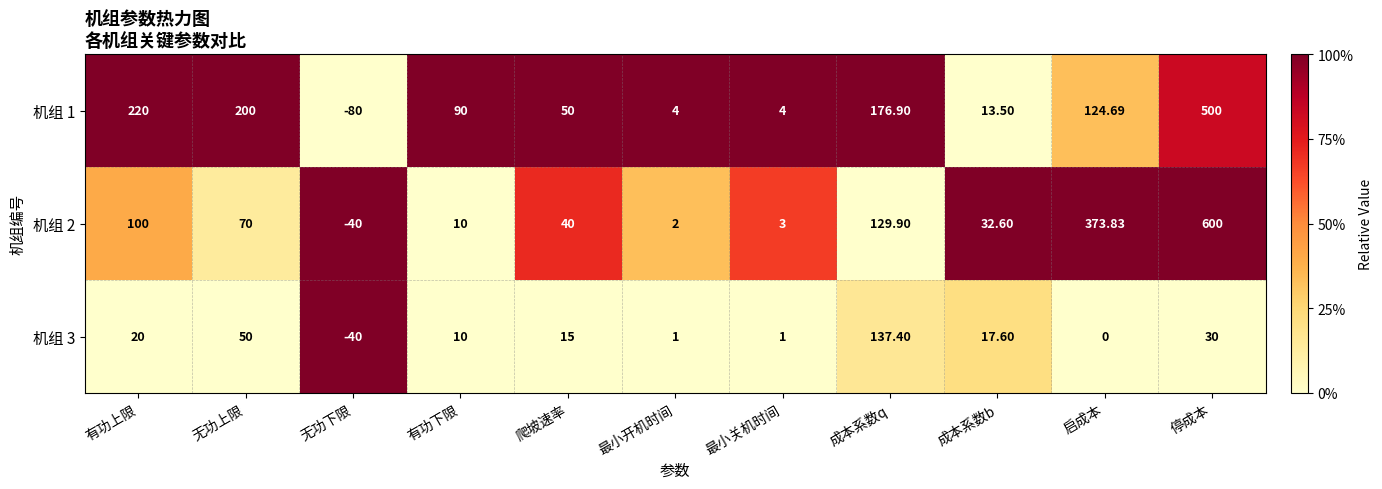

List the labels in order of 机组 2 value, largest first.

停成本, 启成本, 成本系数q, 有功上限, 无功上限, 爬坡速率, 成本系数b, 有功下限, 最小关机时间, 最小开机时间, 无功下限